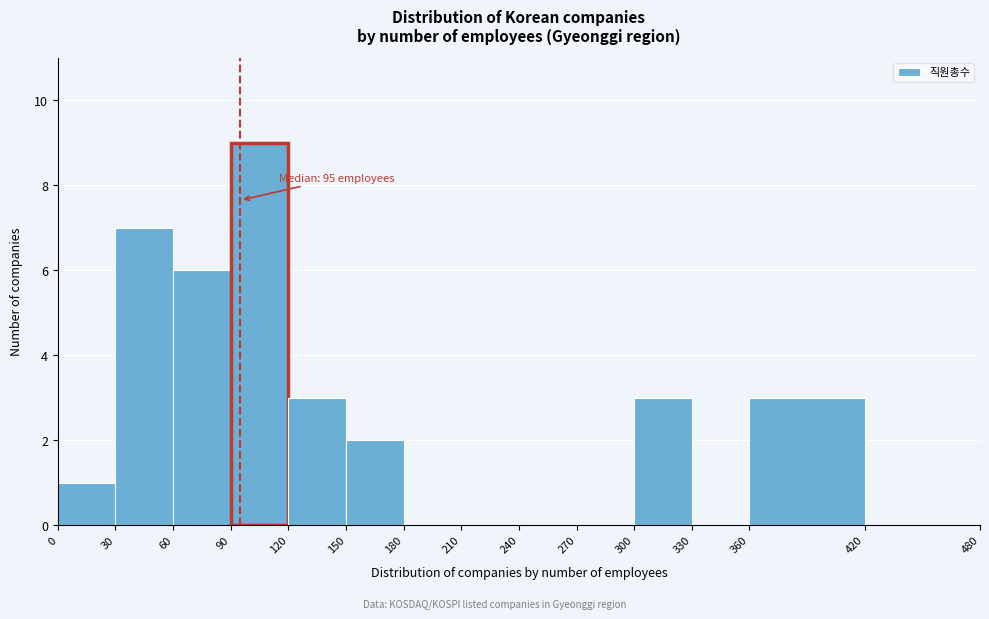

Which range on the x-axis has the tallest bar?

90 to 120